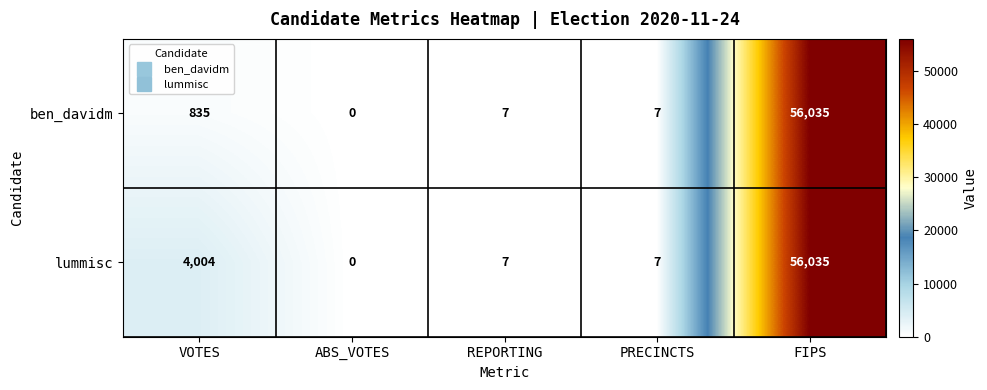

Which series changed the most between VOTES and ABS_VOTES?

lummisc